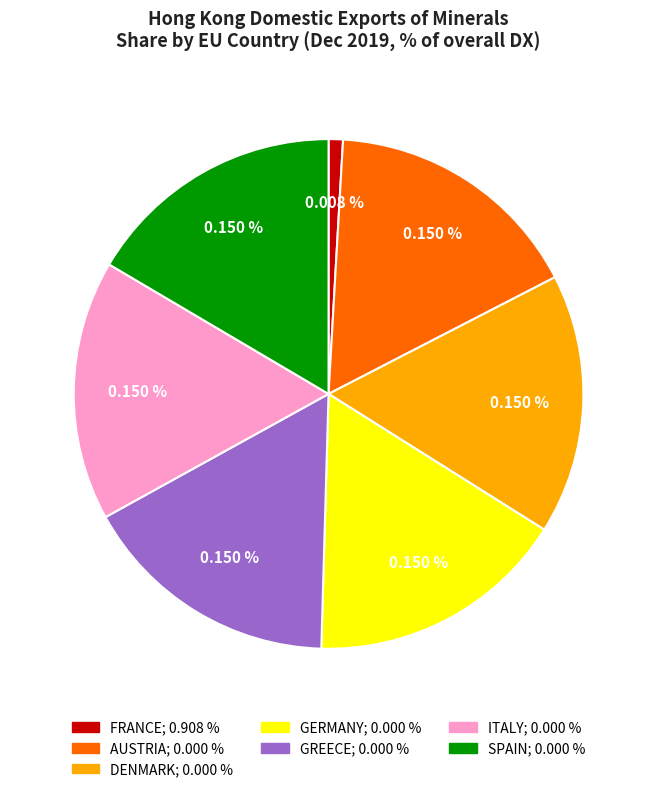

To the nearest percent, what is the average slice percentage?

14%